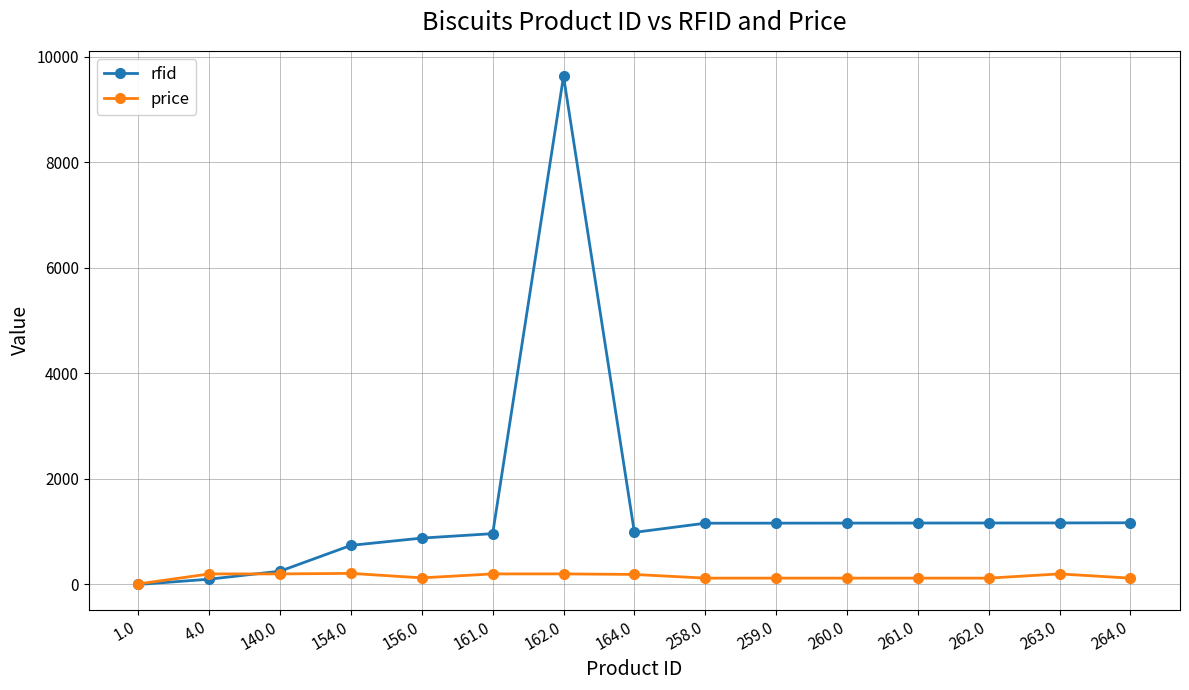

Where does the price series first go above 125?

4.0